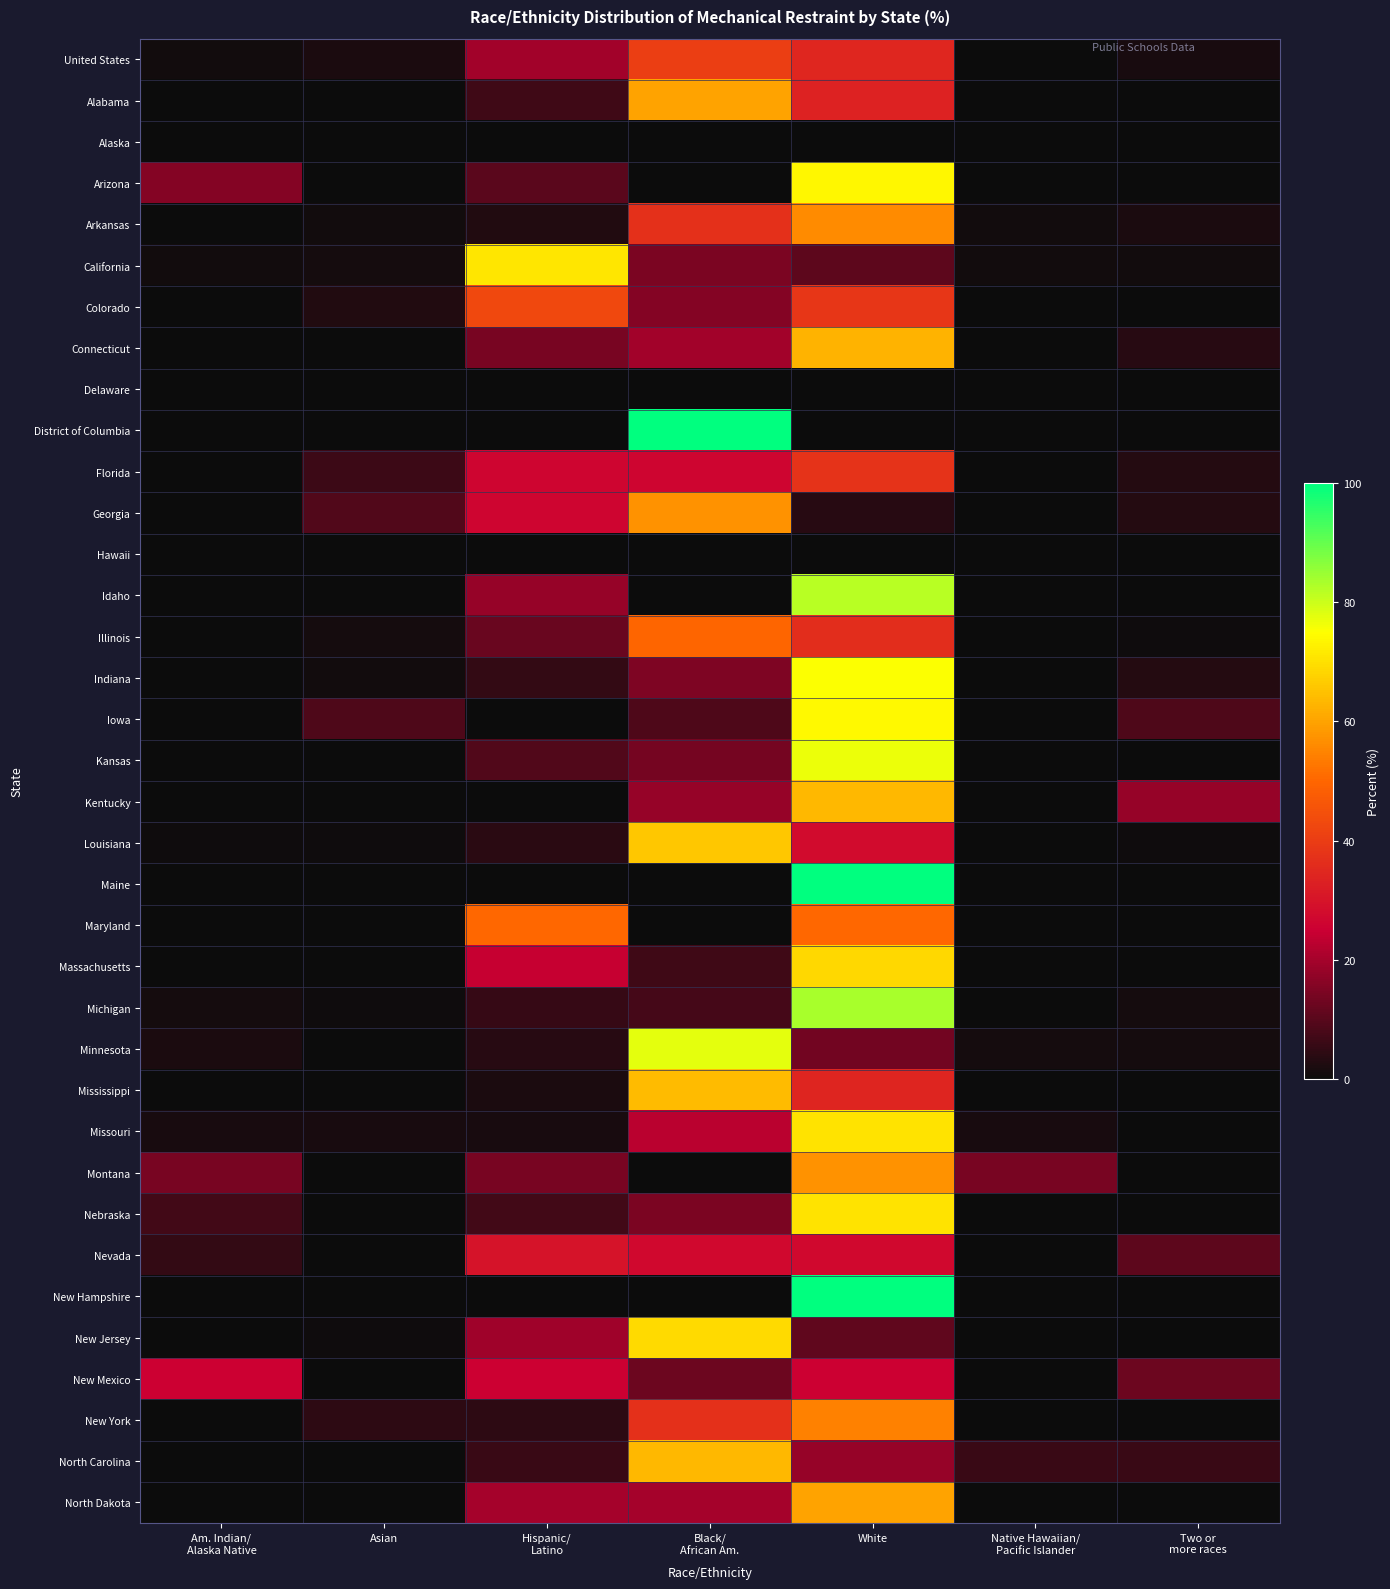

What is the spread (max minus min) of values at Asian?

9.3